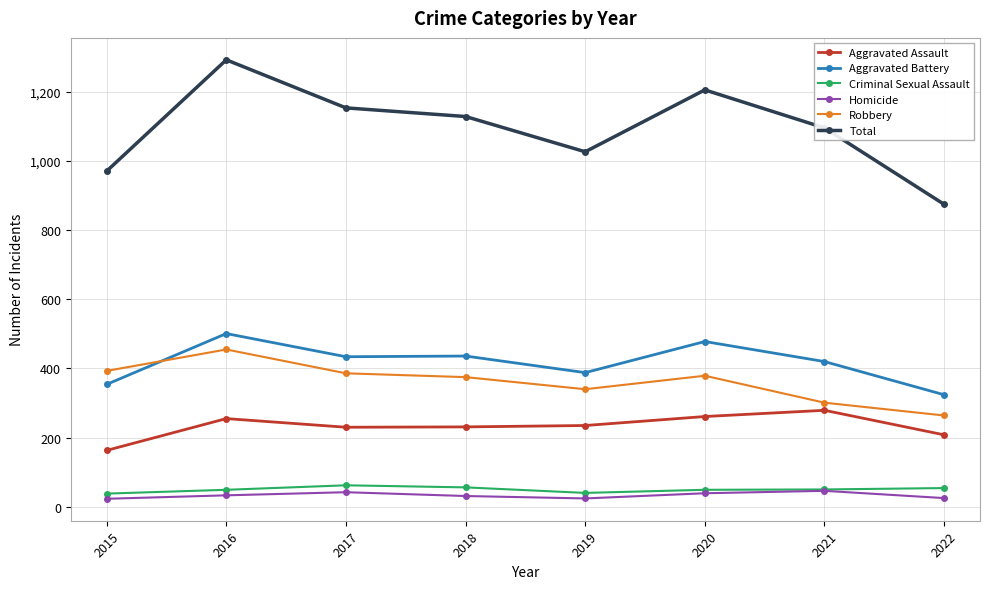

True or false: Homicide has a value of 31 at 2018.

True